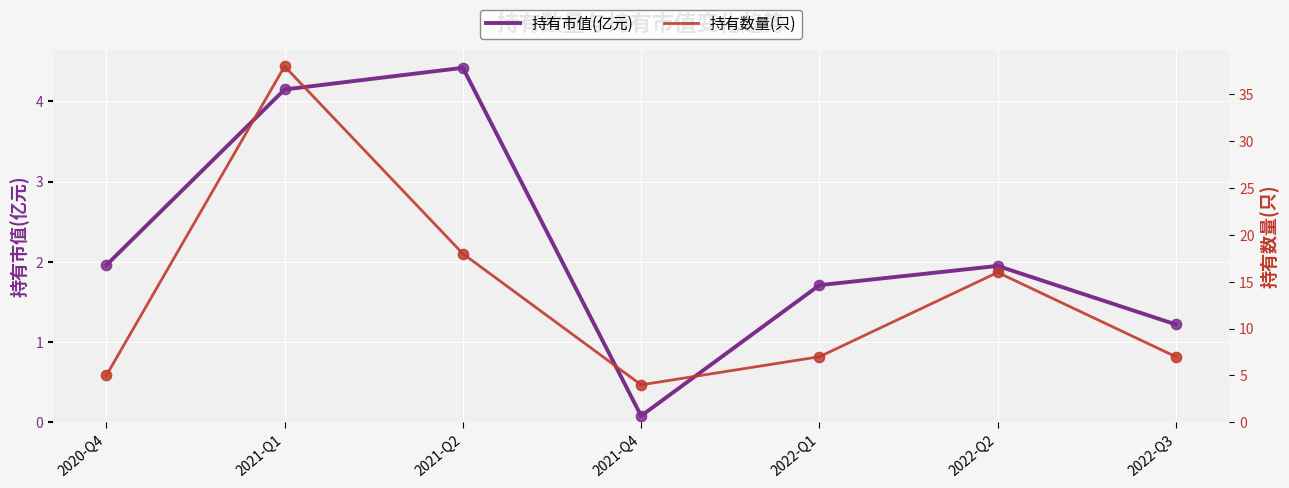

What is the total value across all series at 2022-Q1?

8.7